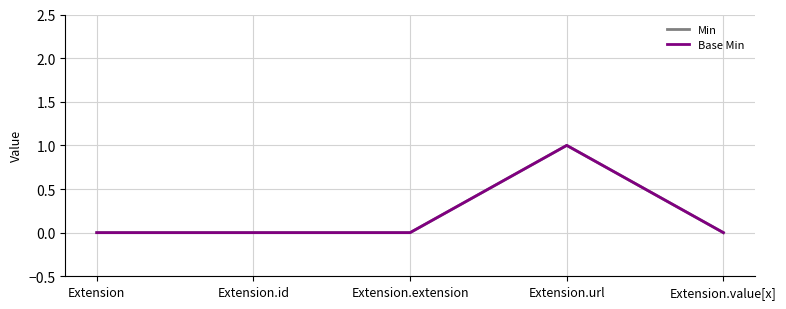

Does the chart display data point markers on the line(s)?

No